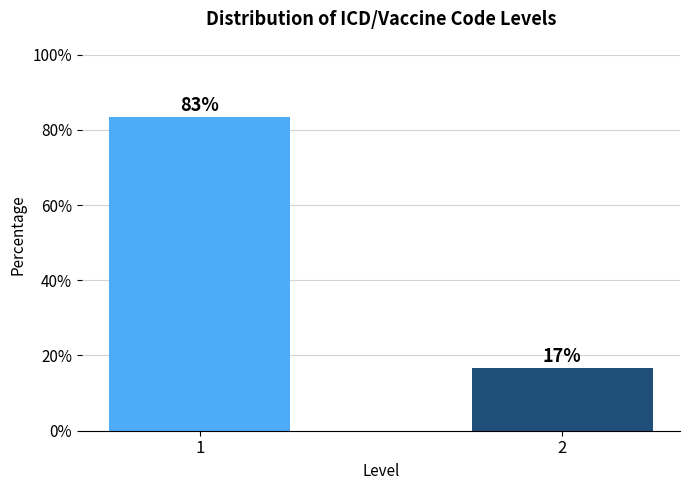

List the labels in order of value, largest first.

1, 2